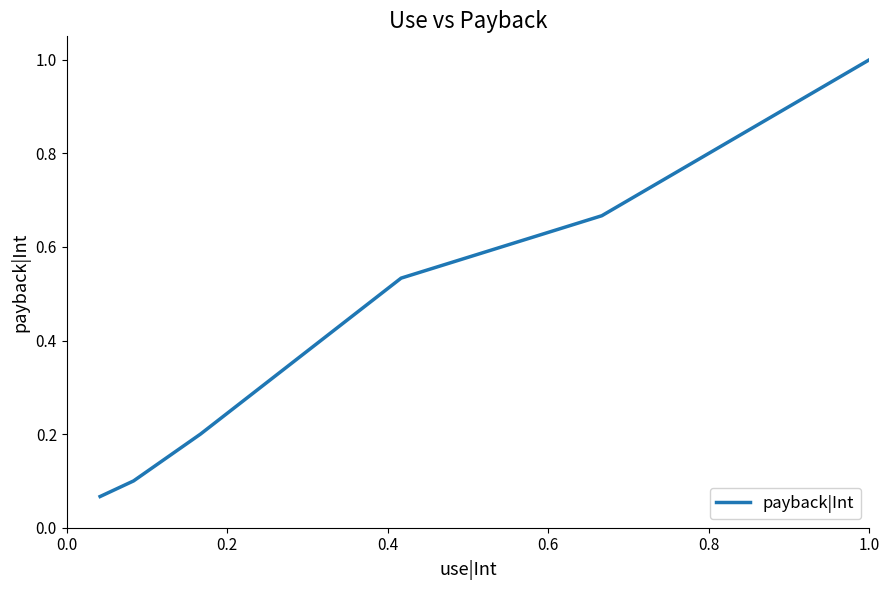

What is the difference between the second highest and second lowest values?

0.6